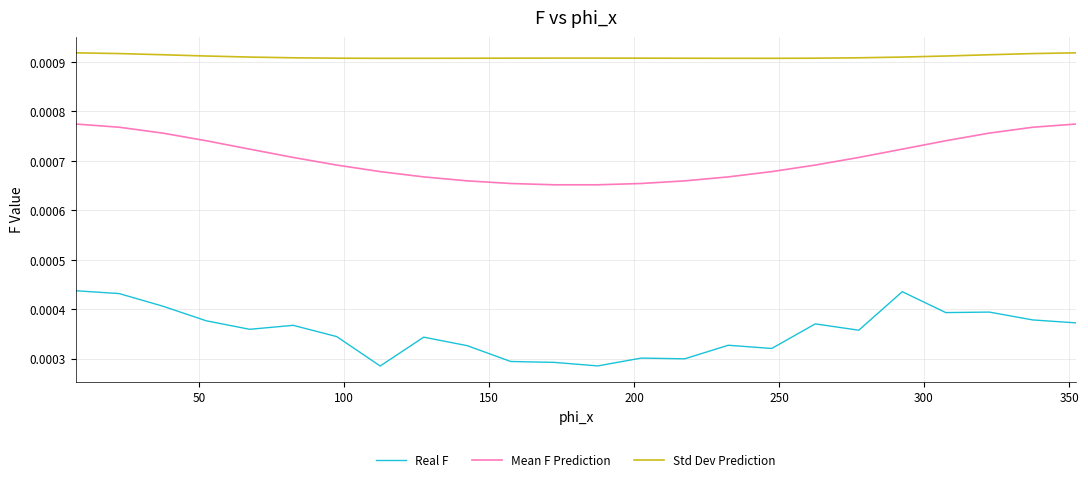

Which series has the largest total across all categories?

Std Dev Prediction